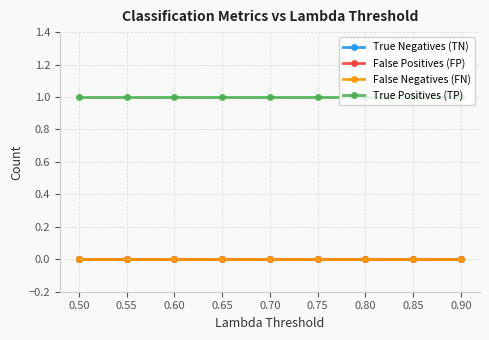

Does the chart have visible grid lines?

Yes